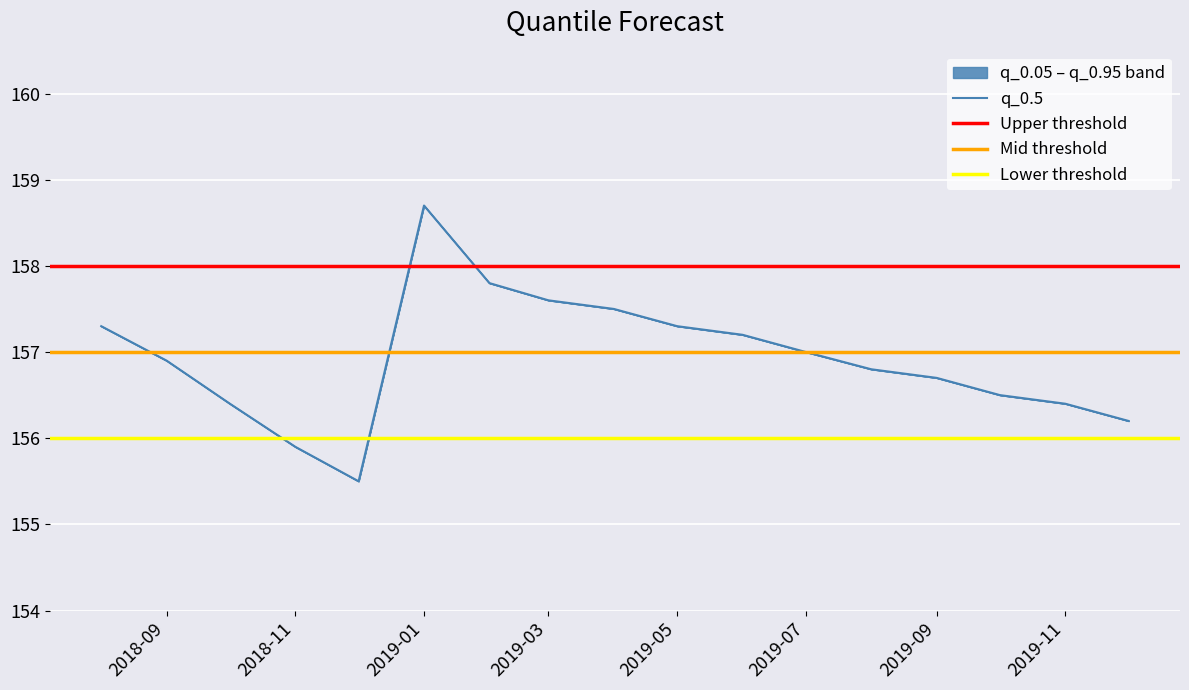

Between 2019-03-01 and 2019-11-01, which is larger?

2019-03-01